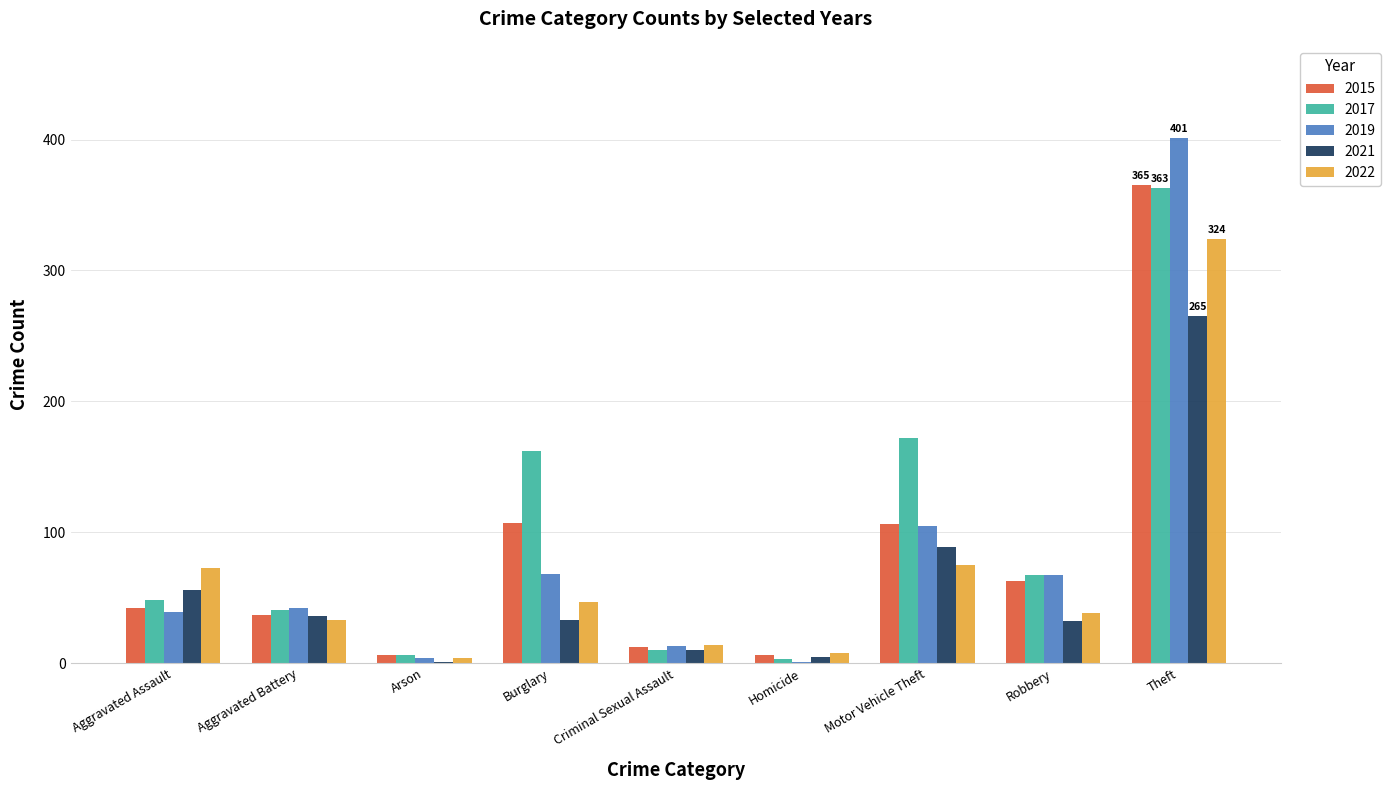

The value of 2022 at Theft is 87. True or false?

False